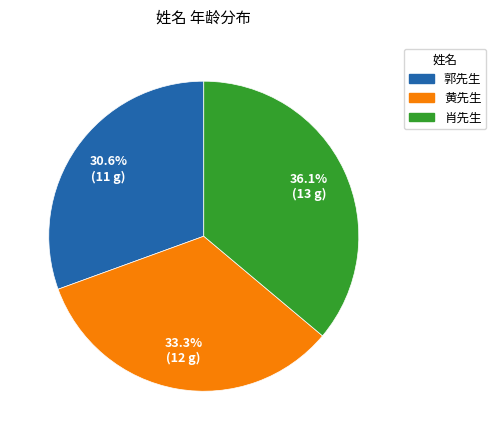

Rank the categories by value from highest to lowest.

肖先生, 黄先生, 郭先生